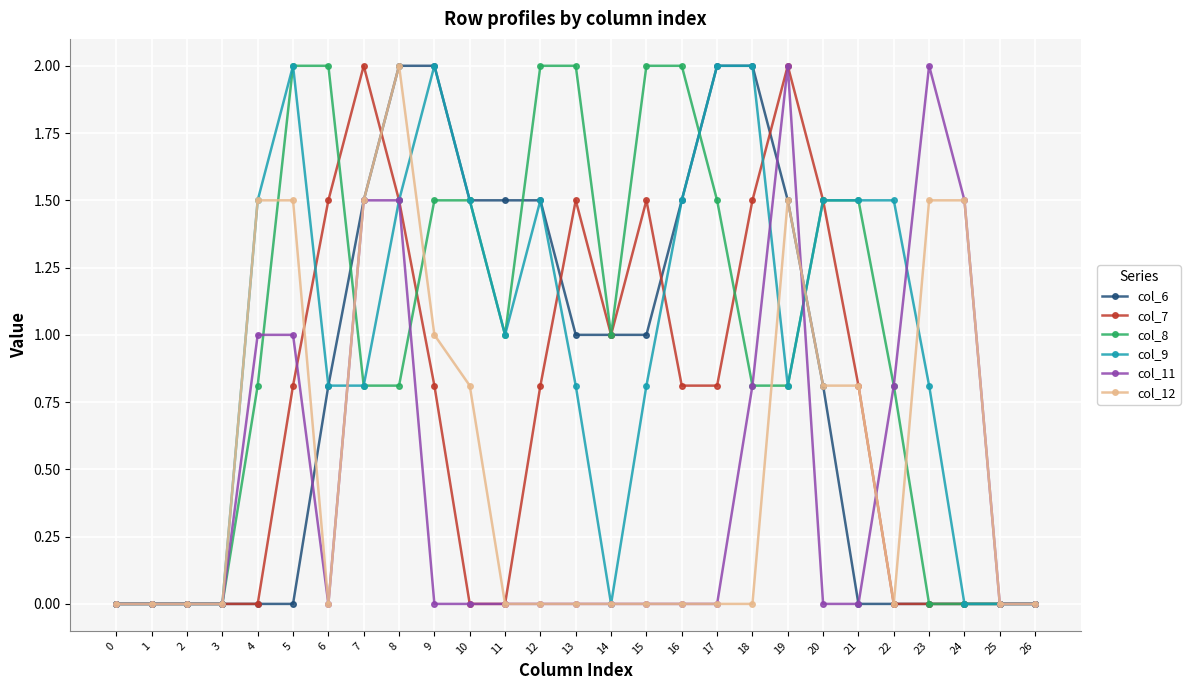

Which series has the largest total across all categories?

col_8